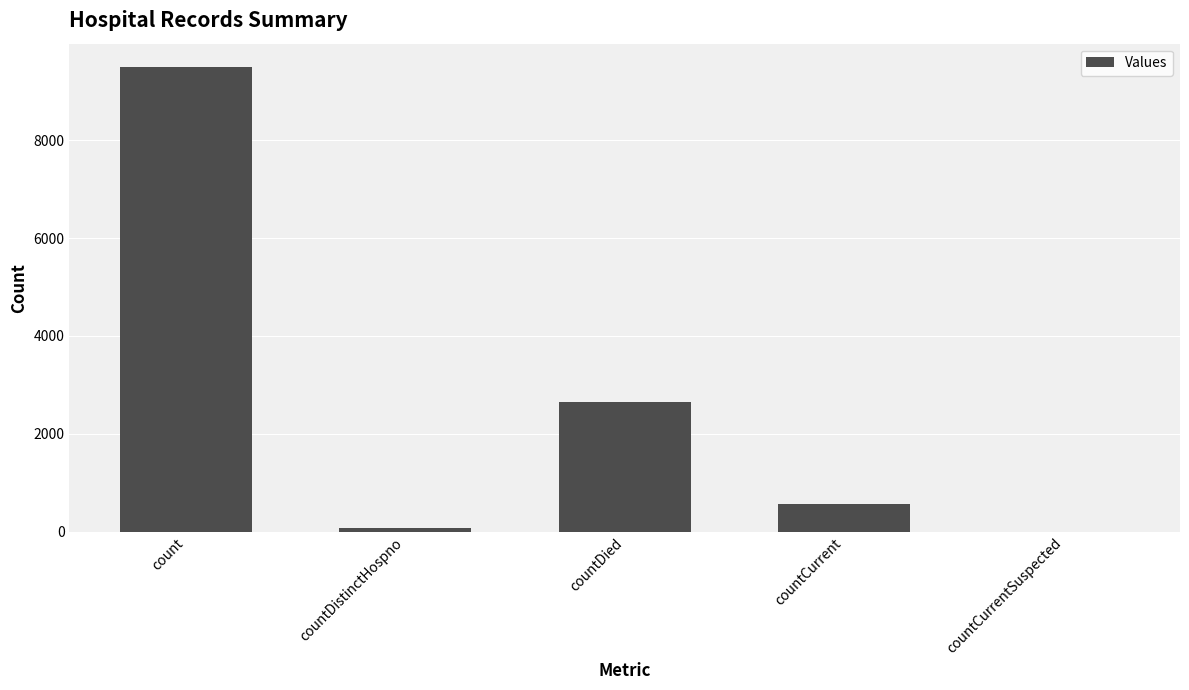

What is the greatest value displayed?

9494